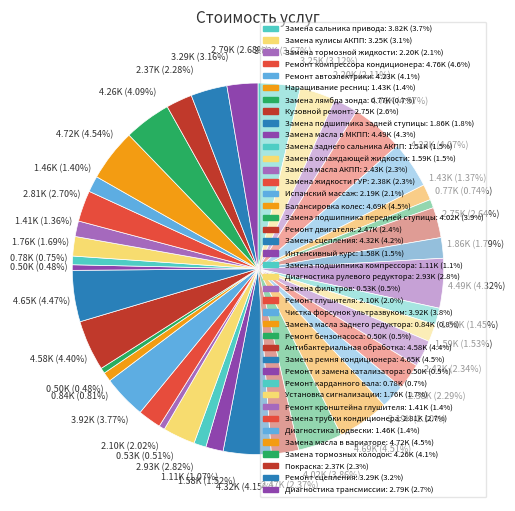

The Диагностика рулевого редуктора slice represents 1% of the pie. True or false?

False